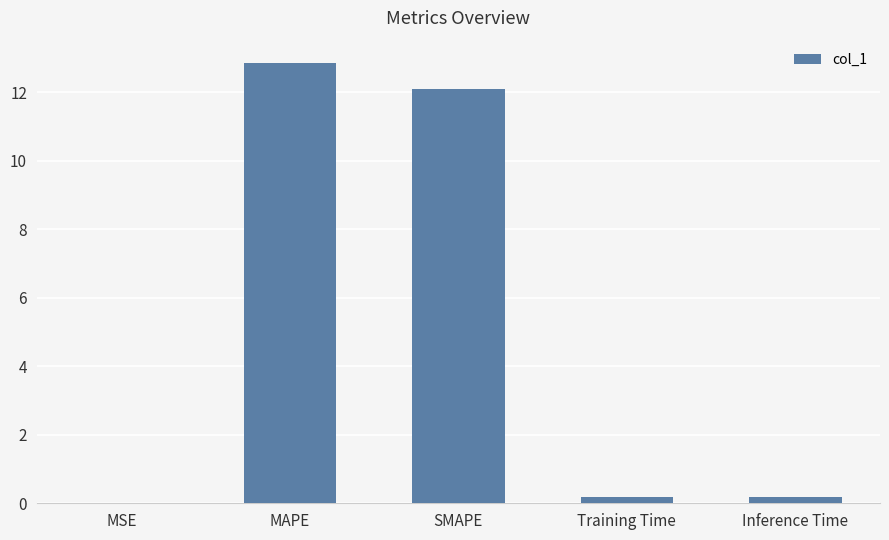

Is it true that the value at MSE is 0.0?

True